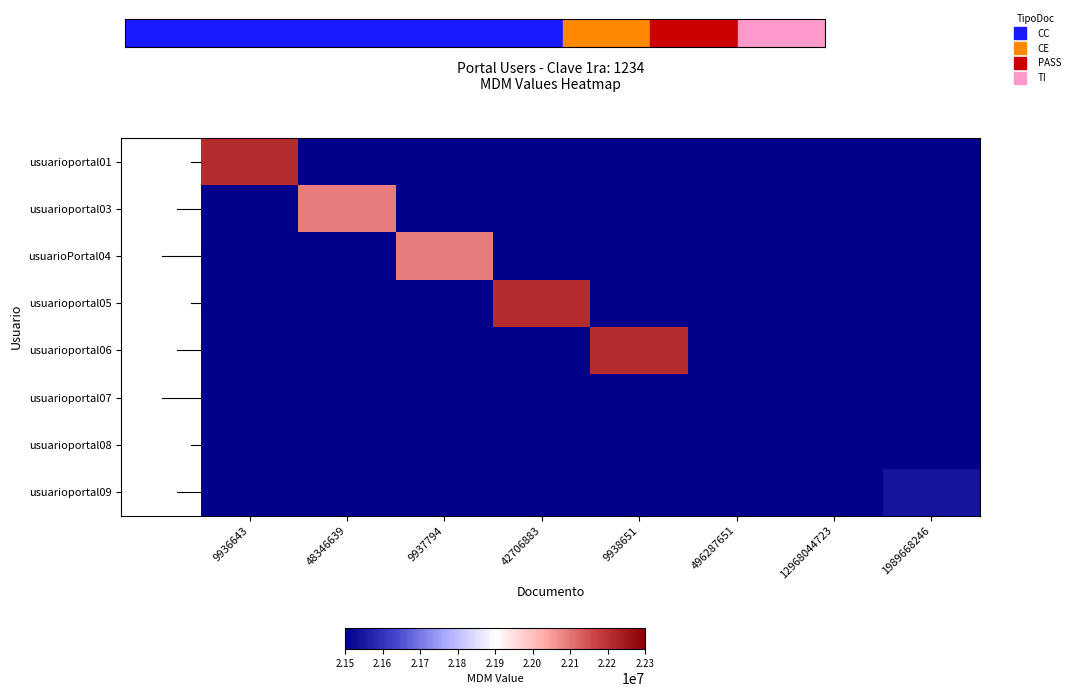

Which category has the highest value across all series?

9936643